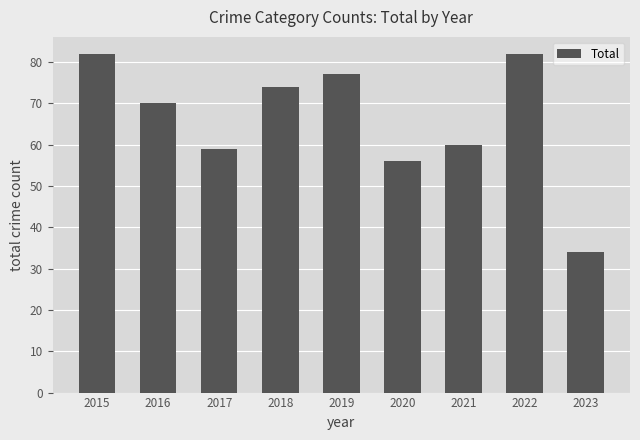

Which has a higher value, 2022 or 2023?

2022